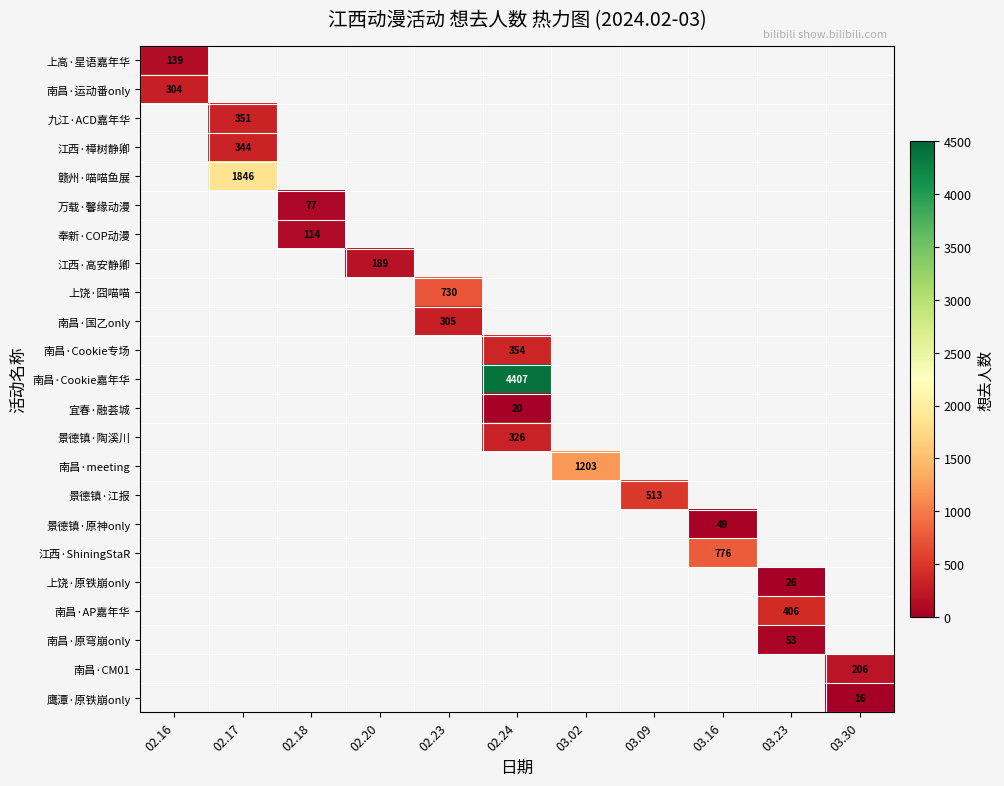

True or false: 南昌·原穹崩only has a value of 74 at 03.23.

False